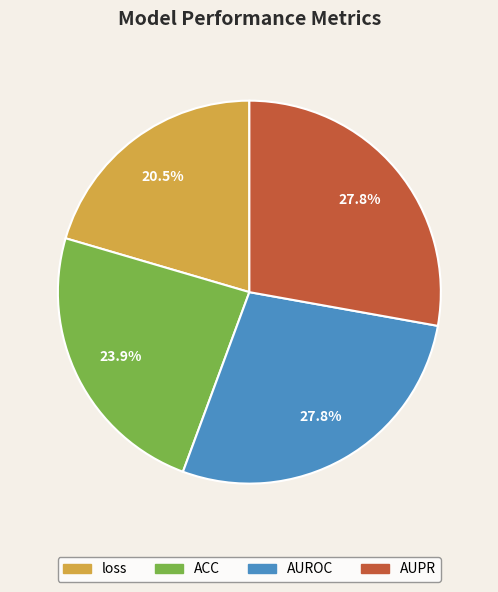

Between AUROC and loss, which is larger?

AUROC